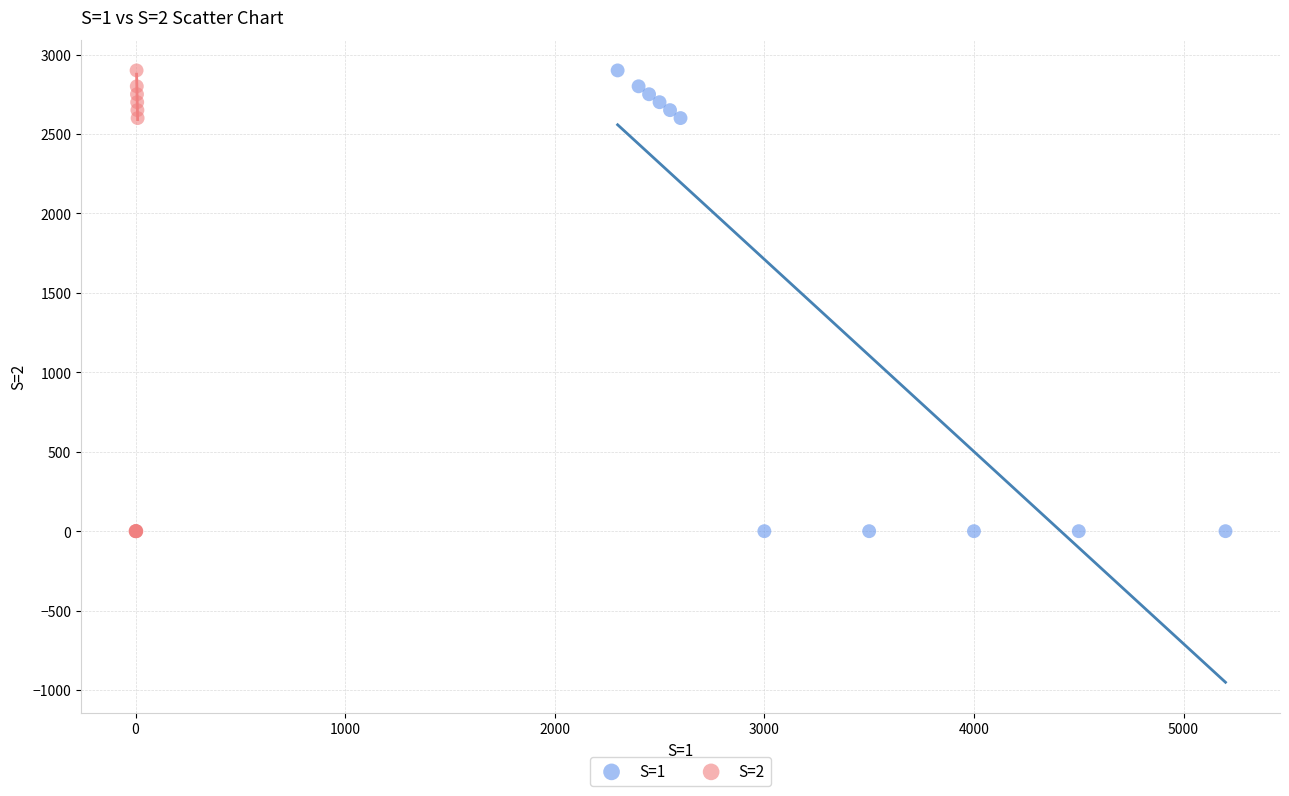

What are all the series names shown in the legend?

S=1, S=2